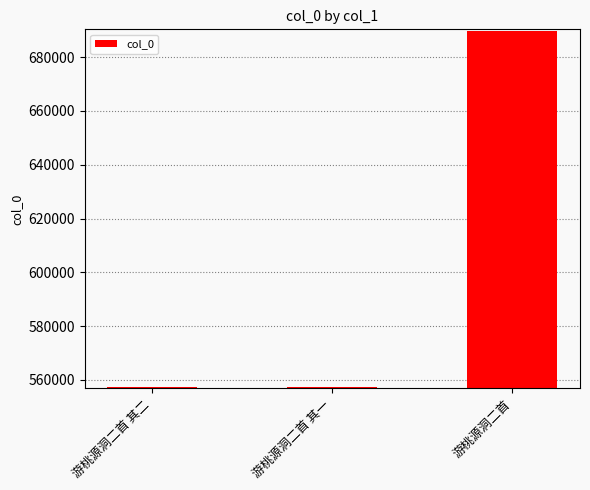

The value at 游桃源洞二首 其一 is 116073. True or false?

False